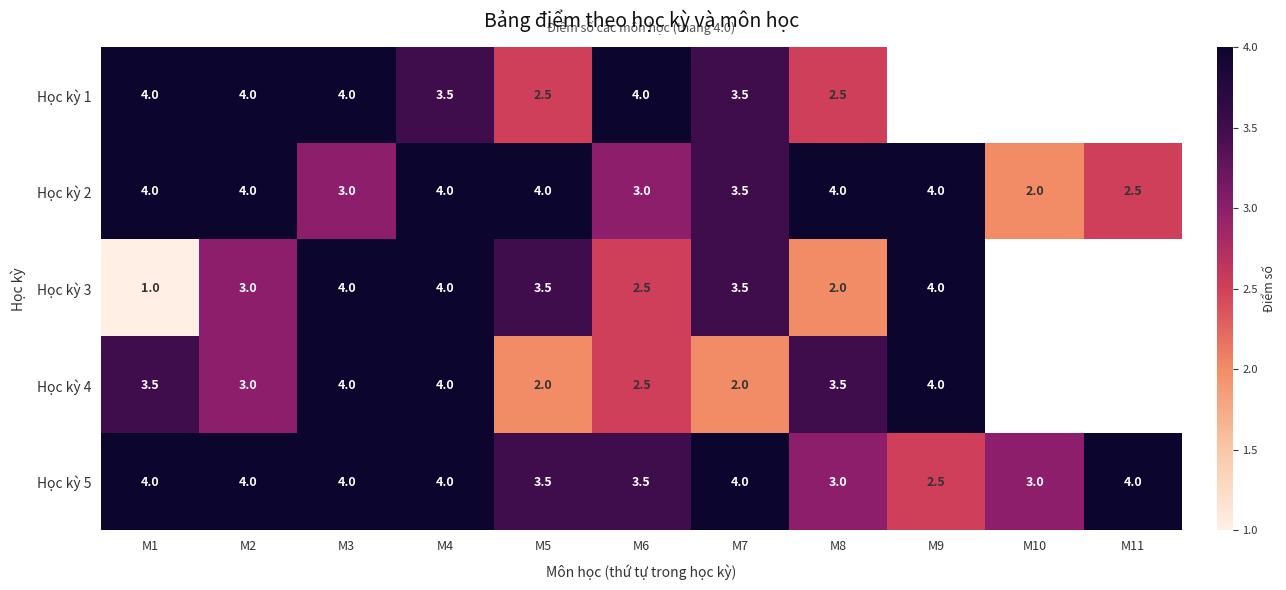

Is it true that Học kỳ 2 equals 5.6 at M1?

False